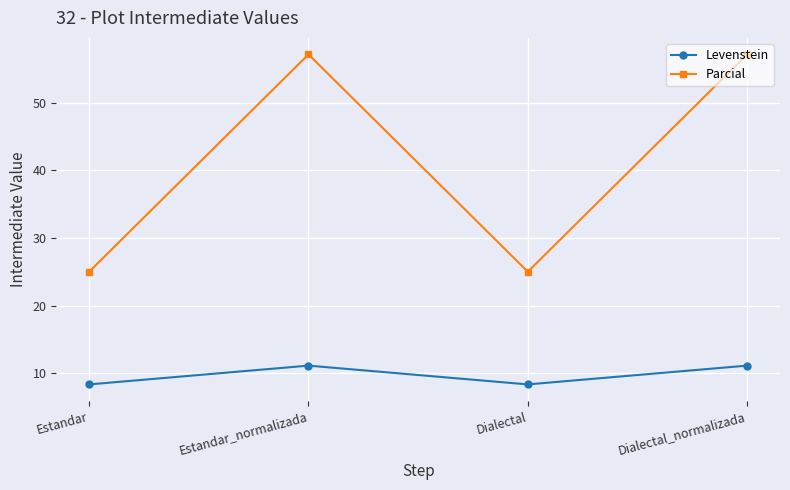

Rank the series at Dialectal from highest to lowest value.

Parcial, Levenstein